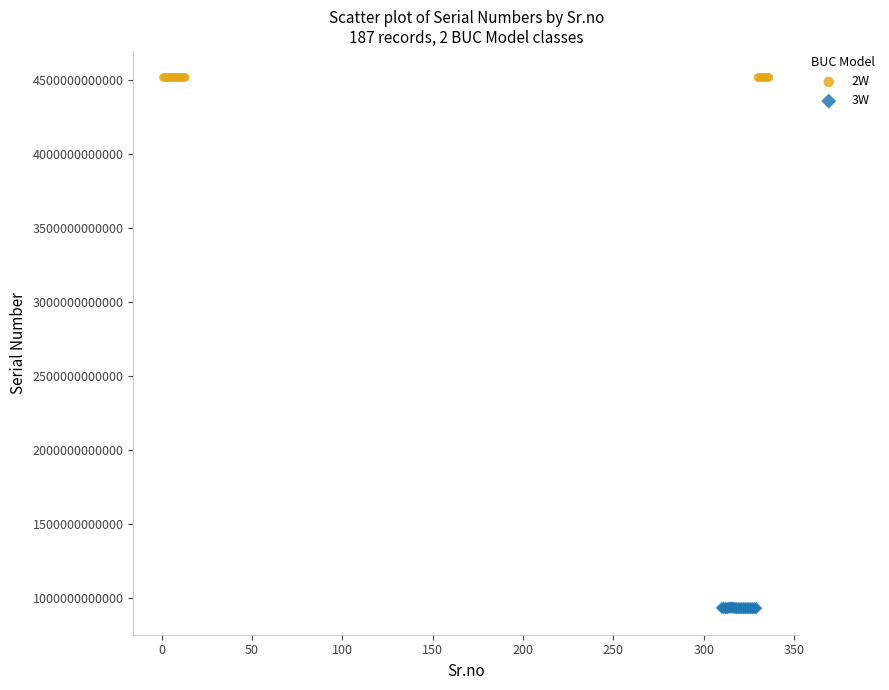

Which series reaches the minimum Y coordinate?

3W